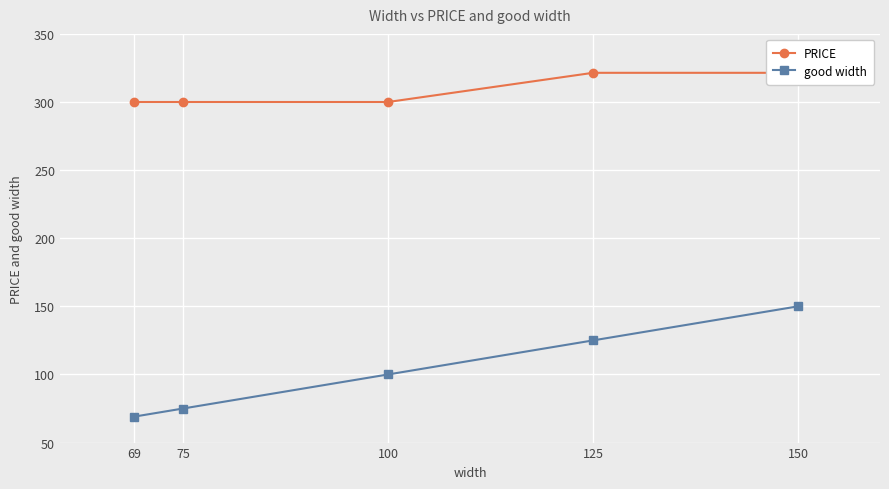

True or false: good width and PRICE intersect in this chart.

False